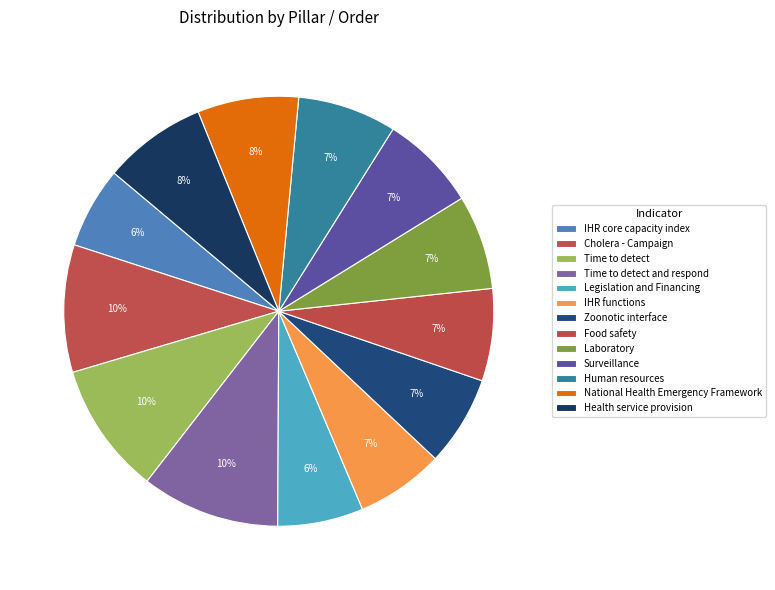

What is the change in value from Legislation and Financing to Laboratory?

+4